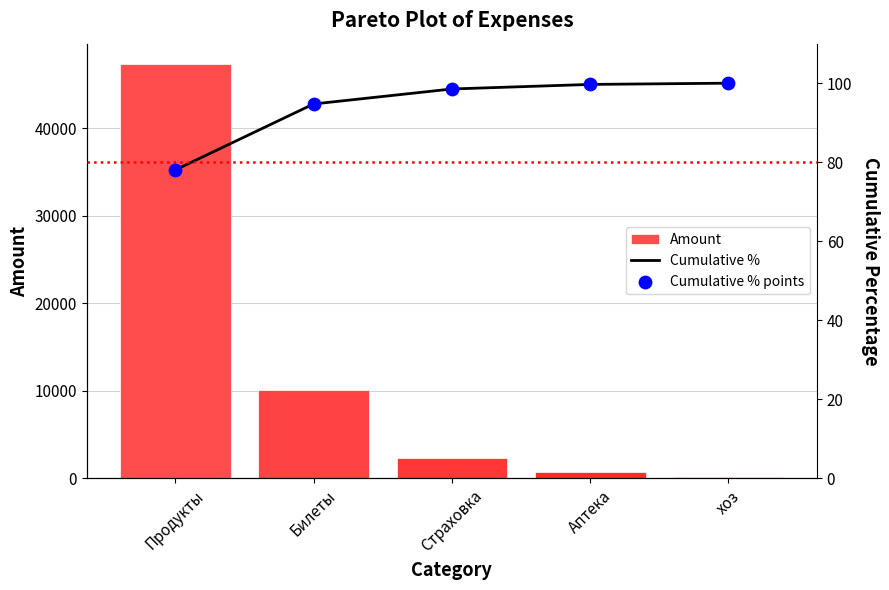

Which series has the largest total across all categories?

Amount